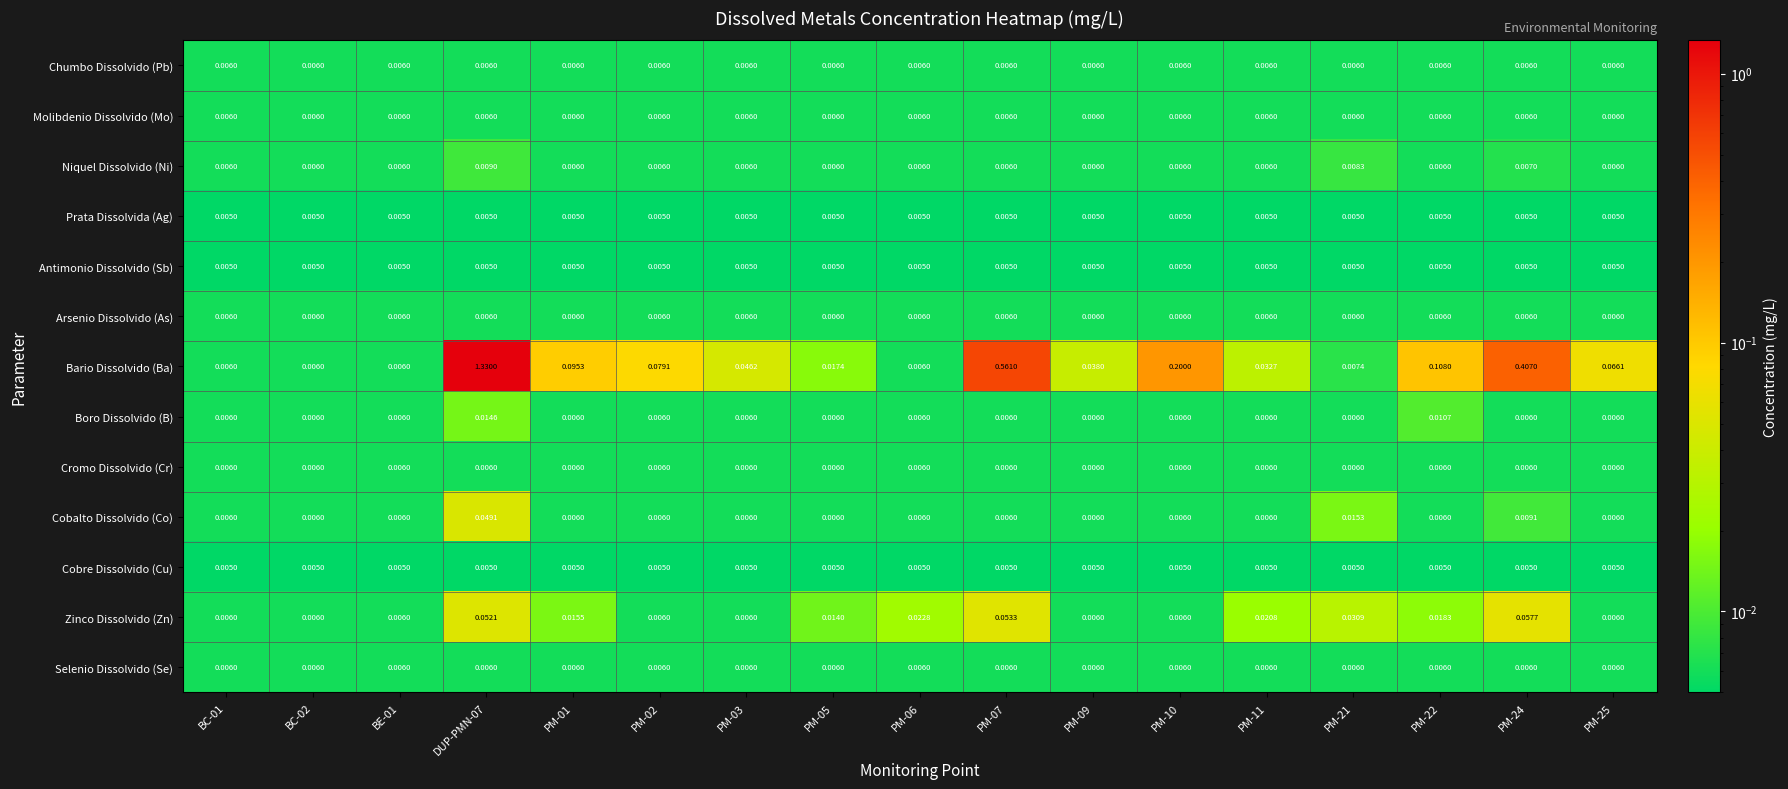

Which series changed the most between PM-22 and PM-24?

Bario Dissolvido (Ba)